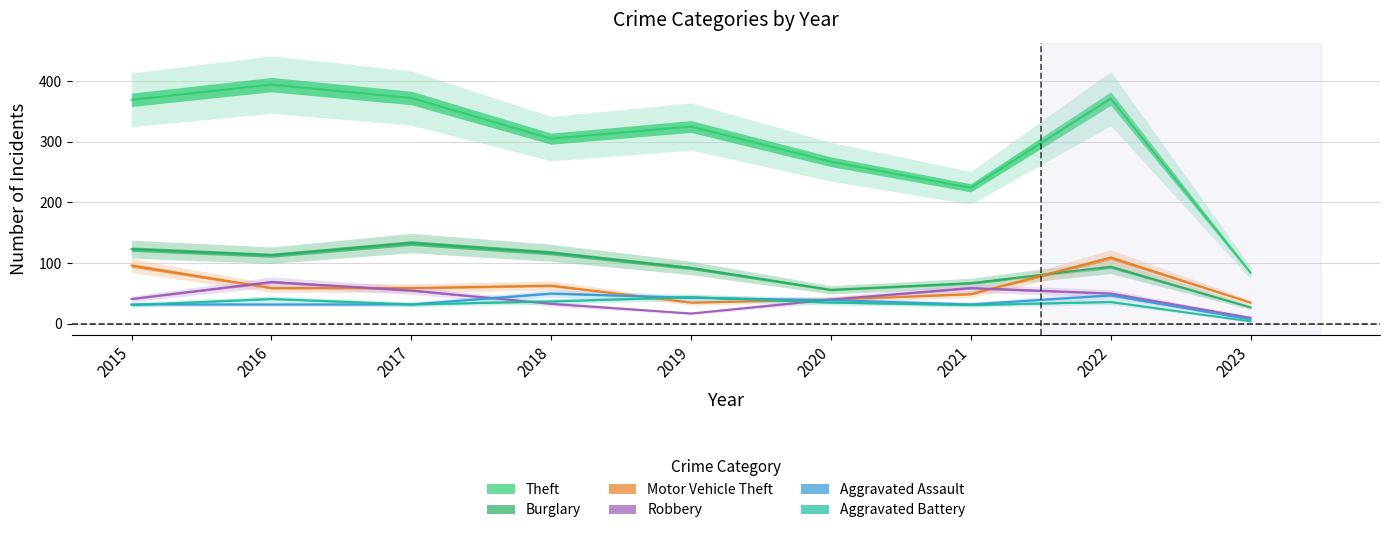

What is the difference between the second highest and second lowest values in the Aggravated Battery series?

10